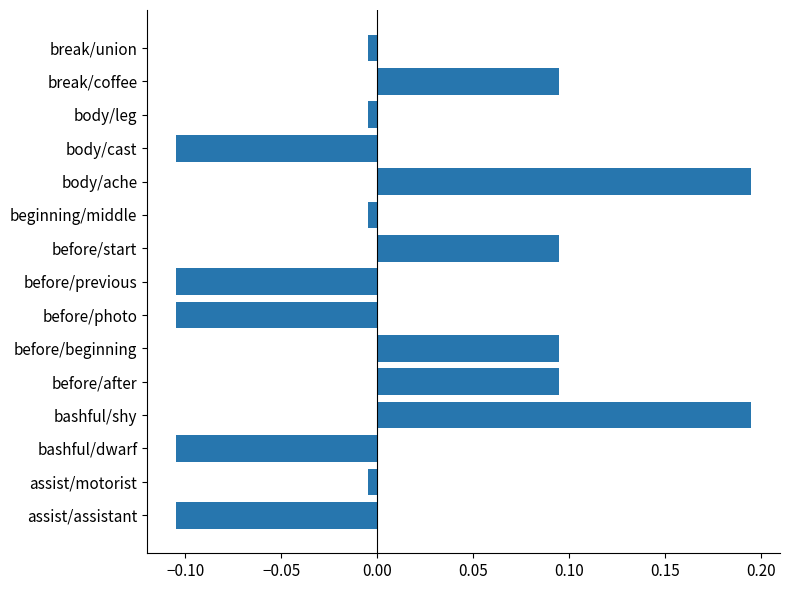

The value at body/cast is -0.2. True or false?

False